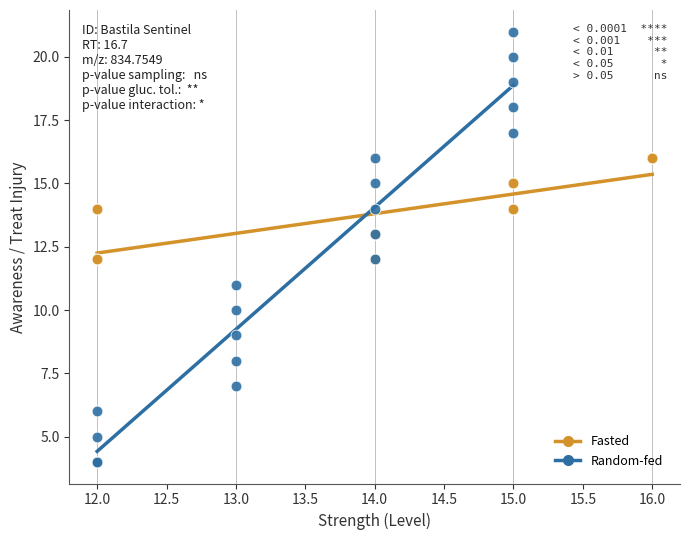

Which series reaches the maximum Y coordinate?

Random-fed